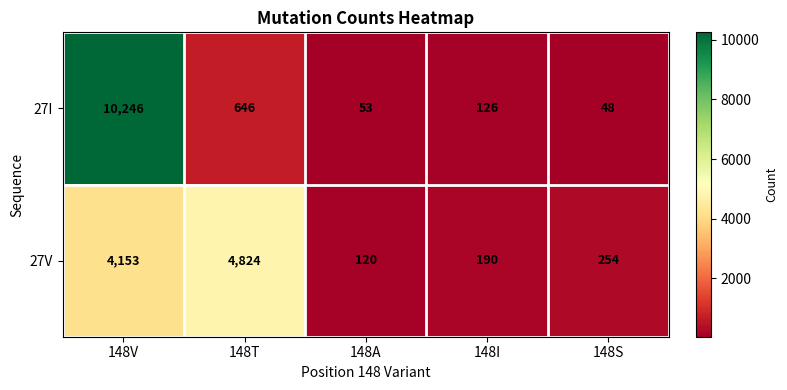

Rank the series by their average value, from lowest to highest.

27V, 27I